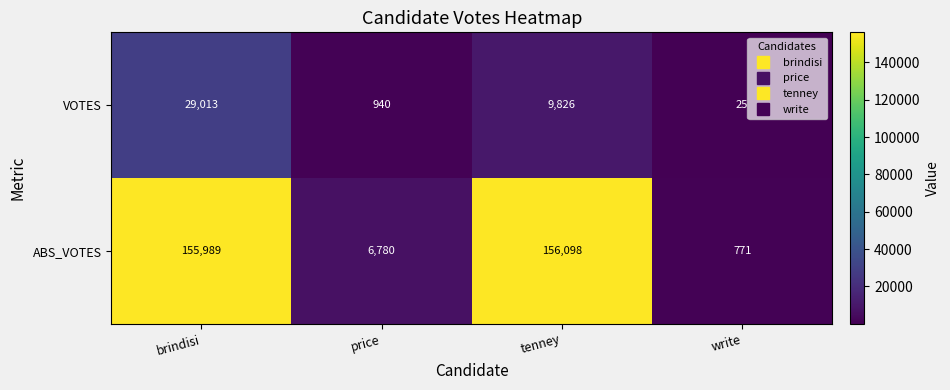

How many distinct data groups are displayed?

2